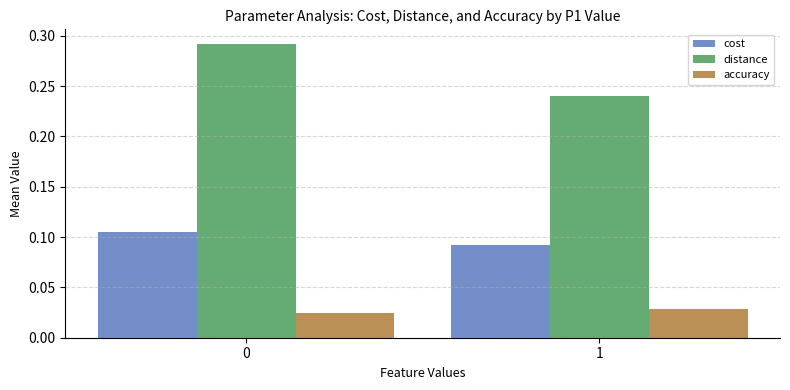

Are the bars horizontal?

No